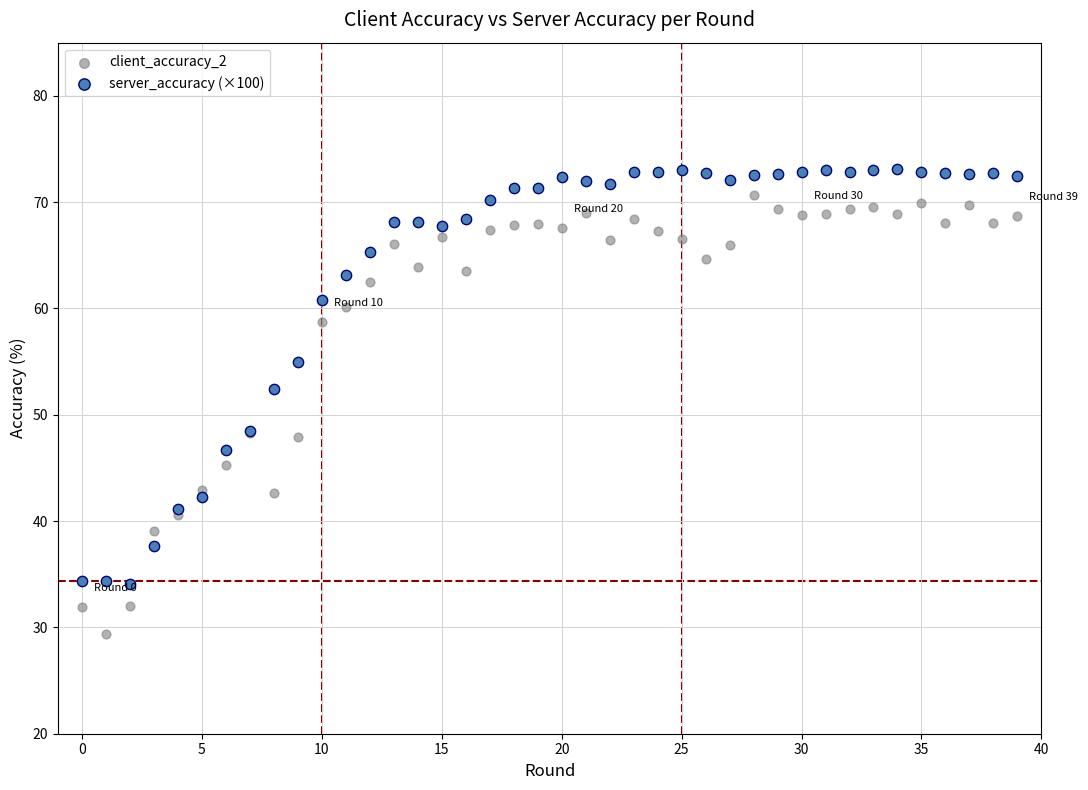

Which series contains the lowest Y value?

client_accuracy_2